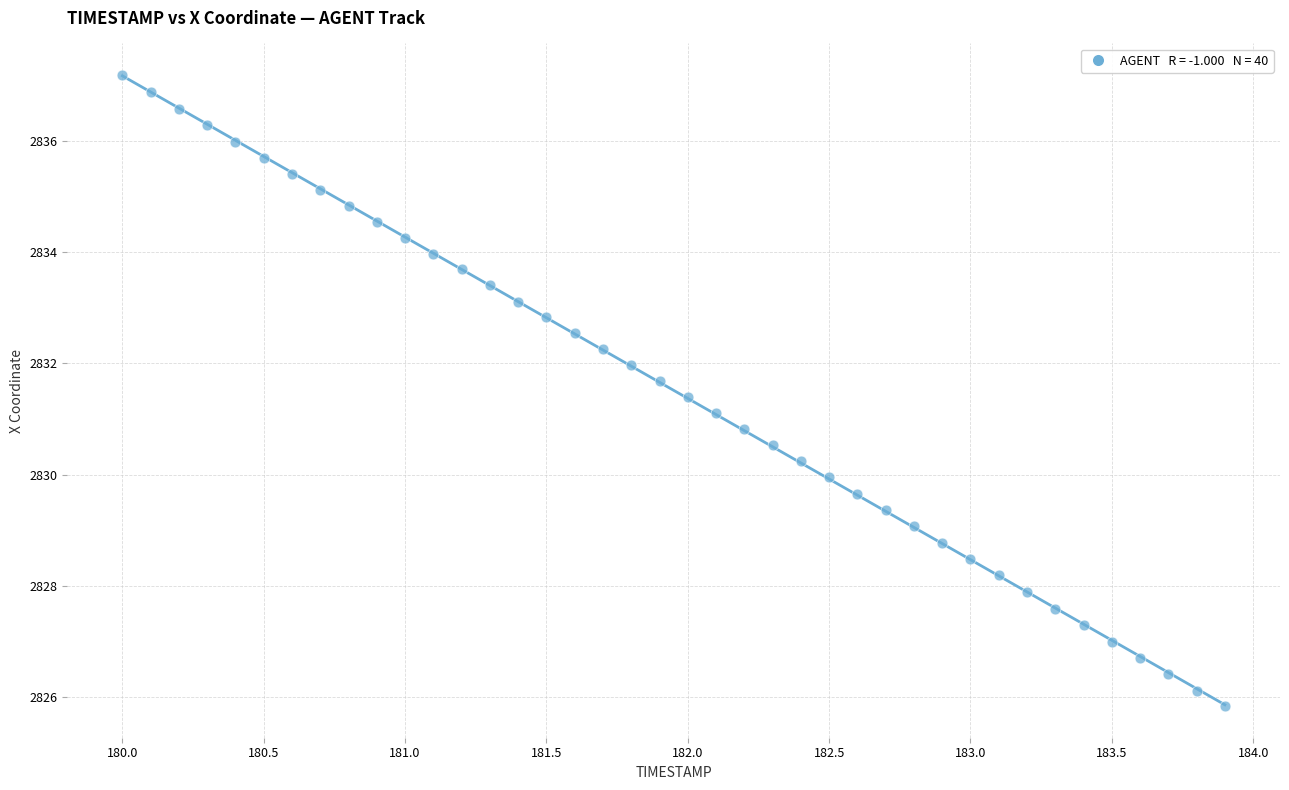

What is the range of Y values (max minus min)?

11.3